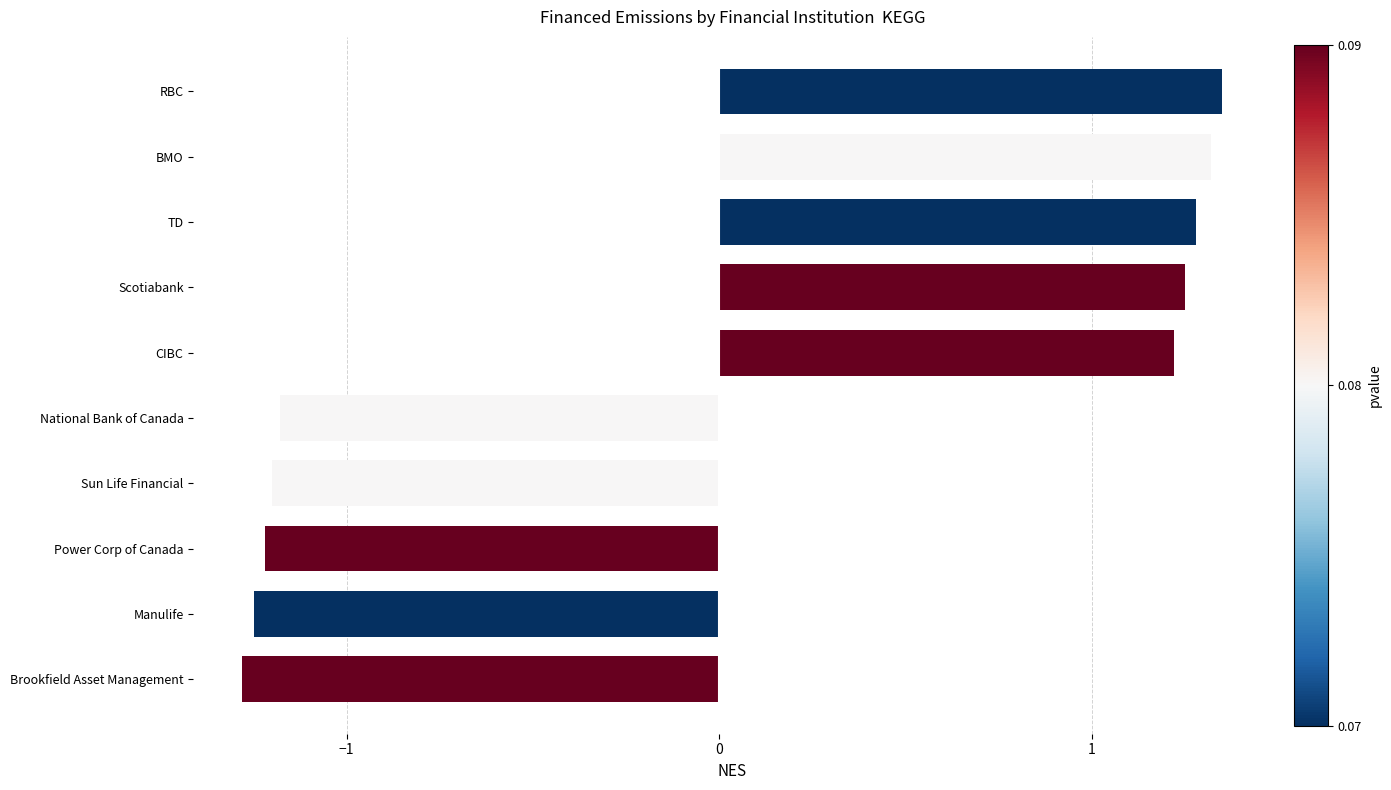

Count the number of values greater than 1.

5